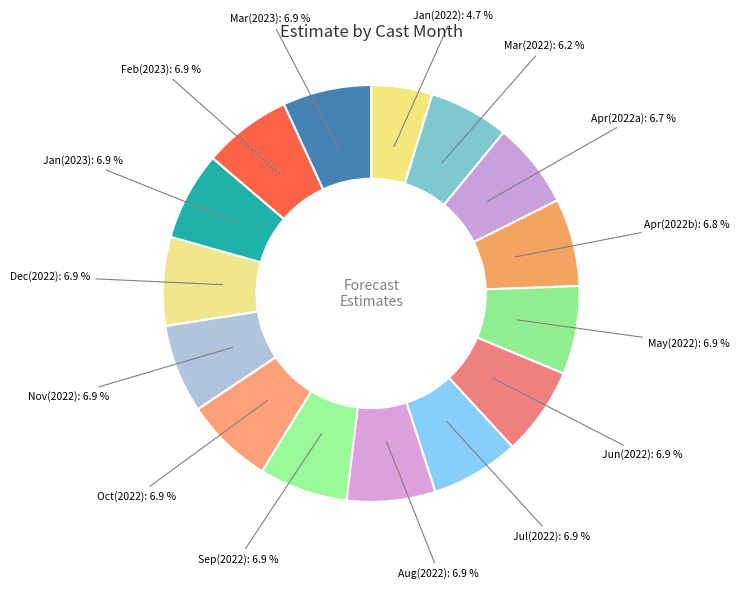

Which category has the smallest portion of the pie?

Jan(2022)